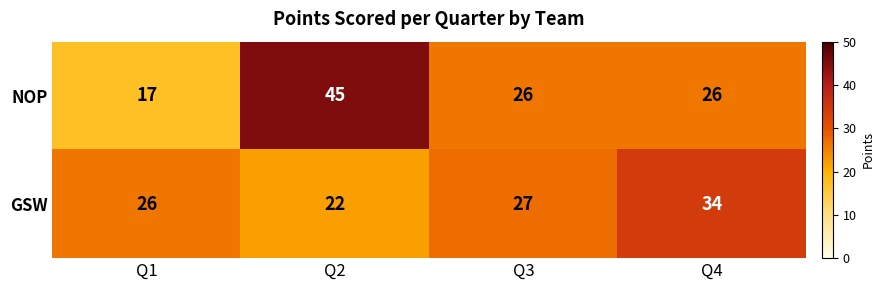

Between Q1 and Q4, which series saw the biggest shift?

NOP